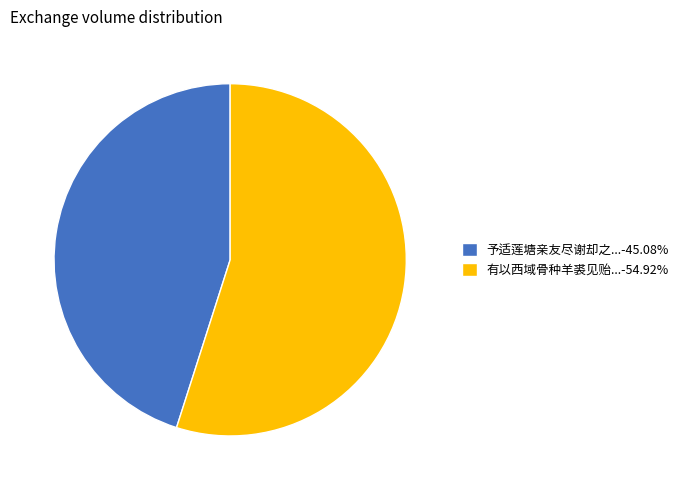

Does 予适莲塘亲友尽谢却之...-45.08% represent more than half of the total?

No